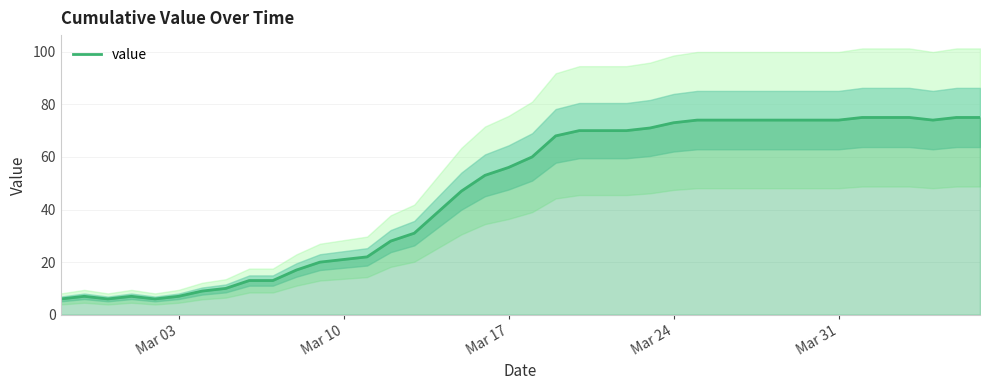

How many points are higher than both their immediate neighbors (excluding endpoints)?

2